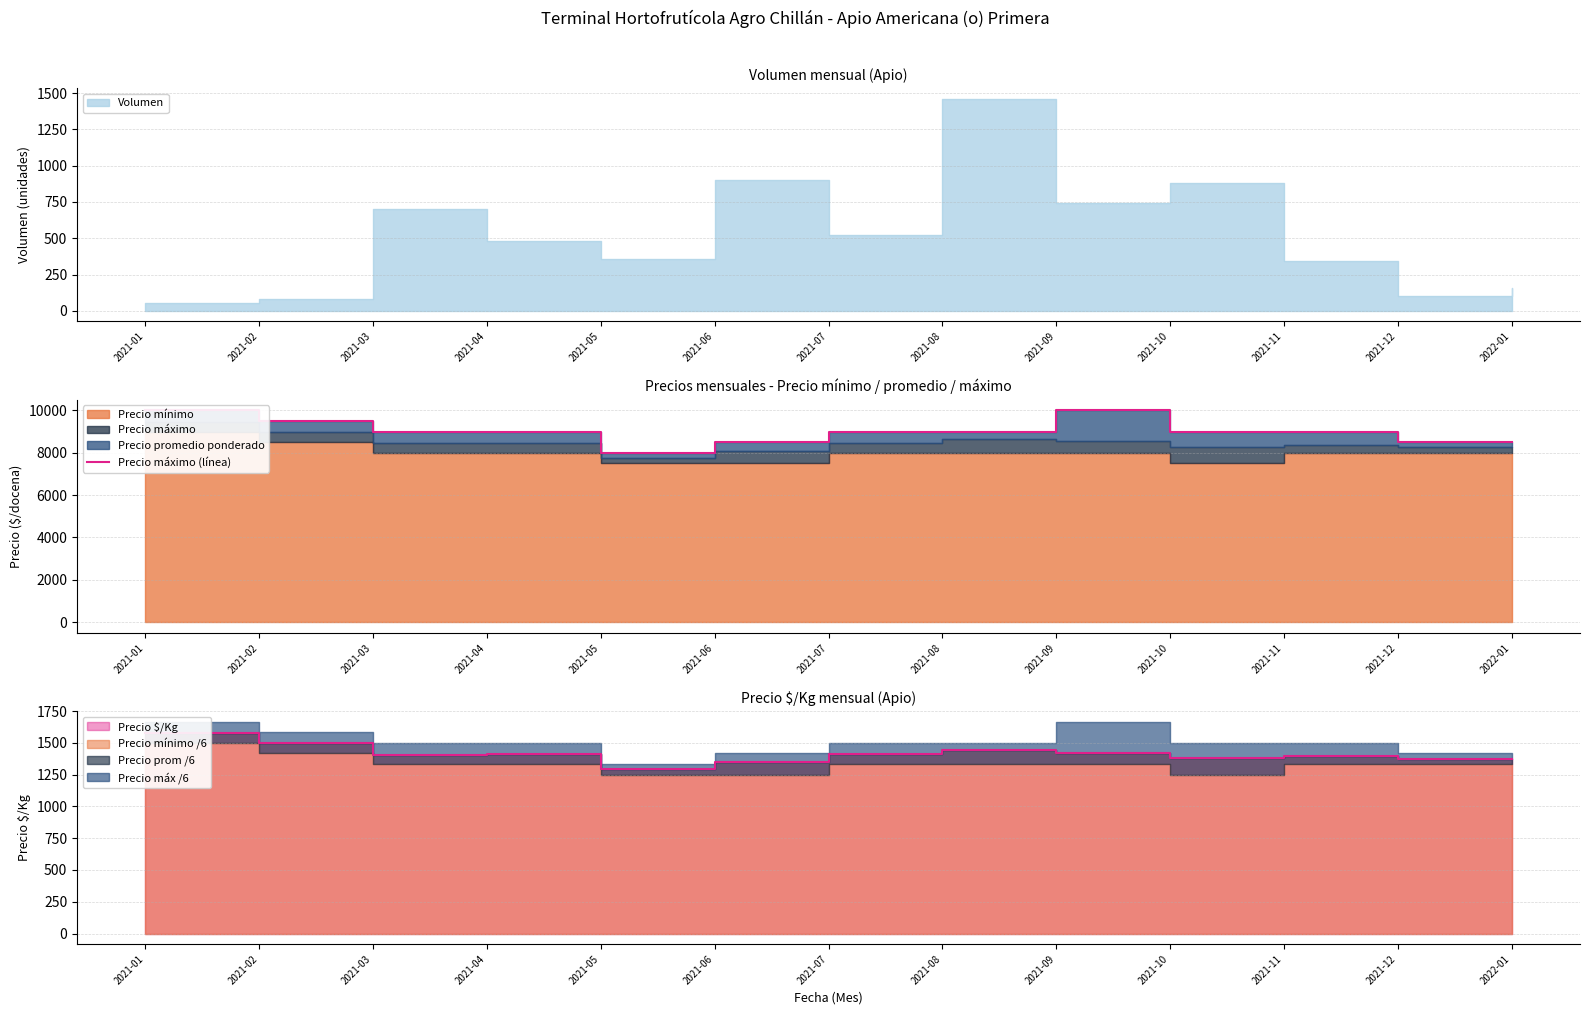

List the labels in order of value, smallest first.

2021-05, 2021-06, 2021-12, 2022-01, 2021-03, 2021-04, 2021-07, 2021-08, 2021-10, 2021-11, 2021-02, 2021-01, 2021-09